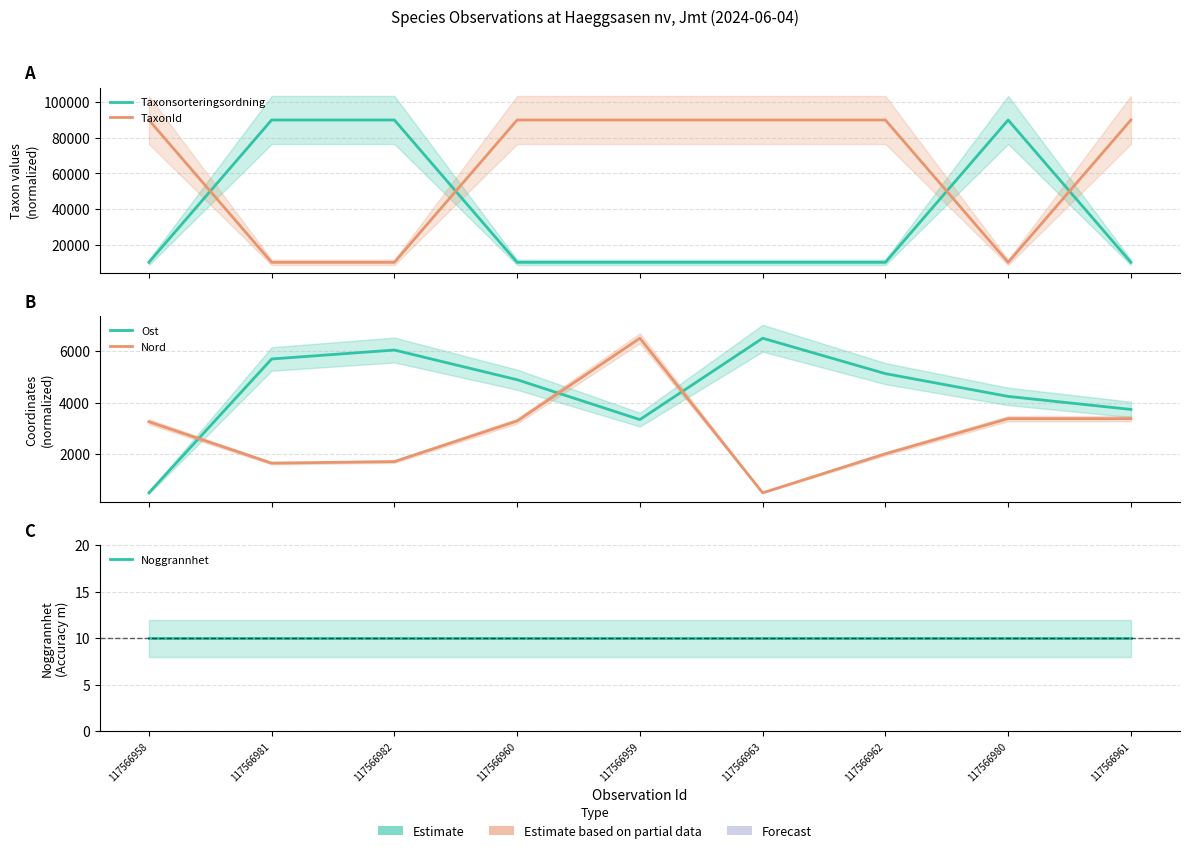

Between 117566959 and 117566980, which series saw the biggest shift?

Taxonsorteringsordning